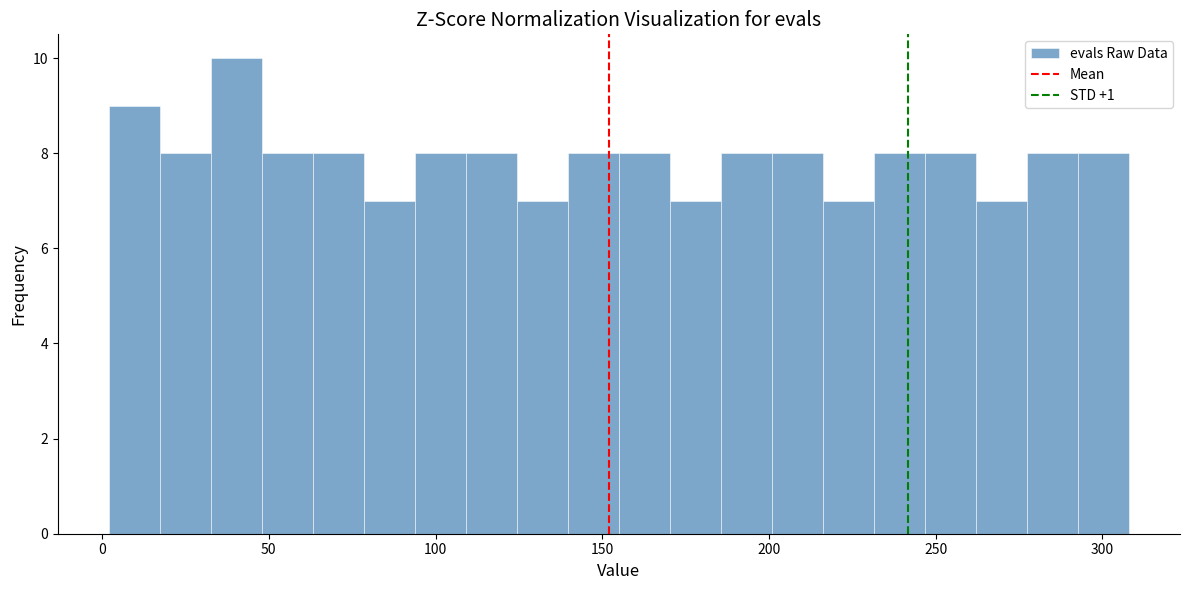

Around what value on the x-axis is the tallest bar? Give the approximate position of its centre, as read against the axis.

40